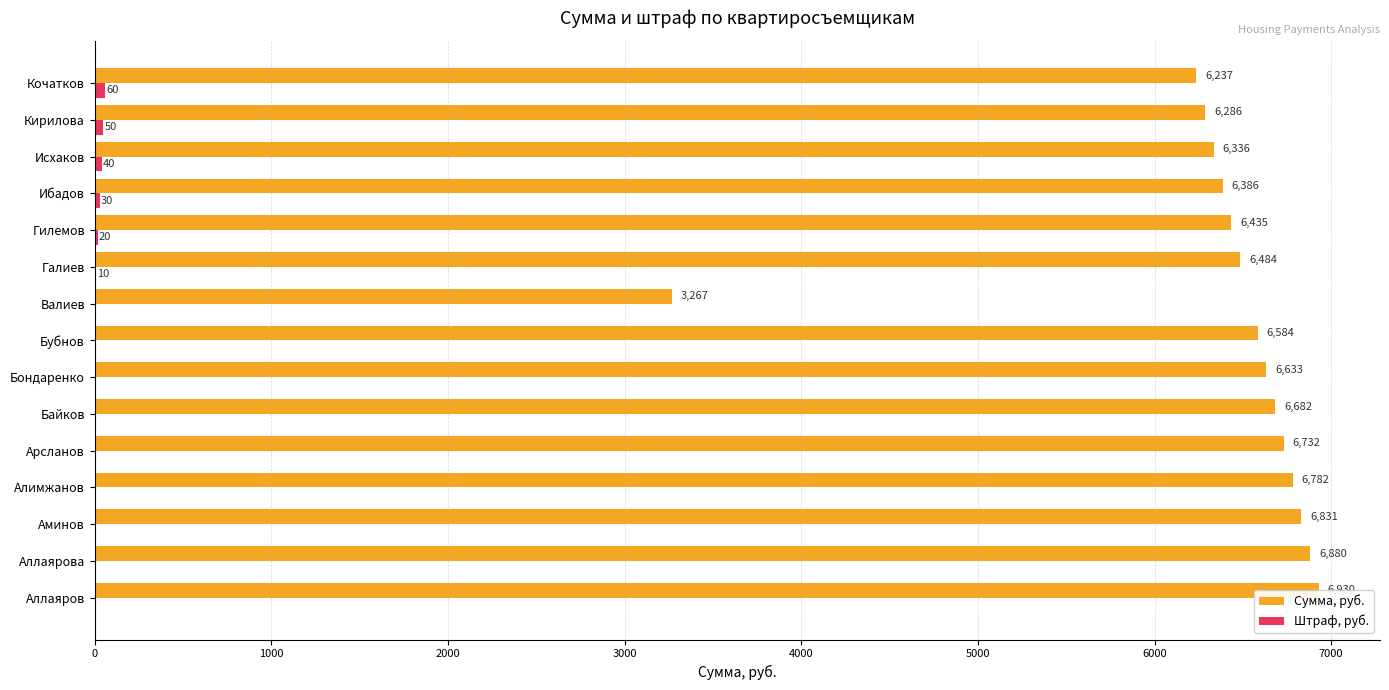

How many Штраф, руб. values are between 0 and 30?

12